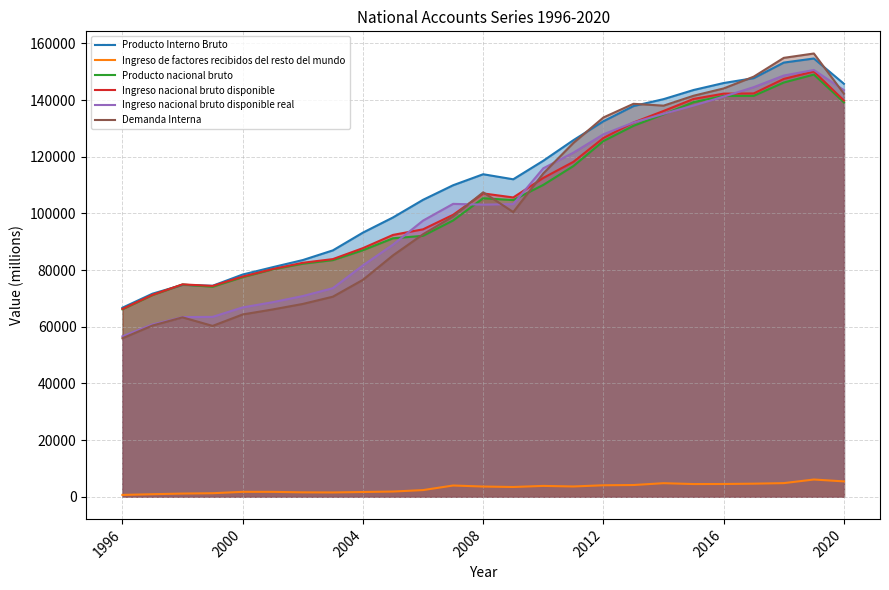

Which series has the largest range (max minus min)?

Demanda Interna